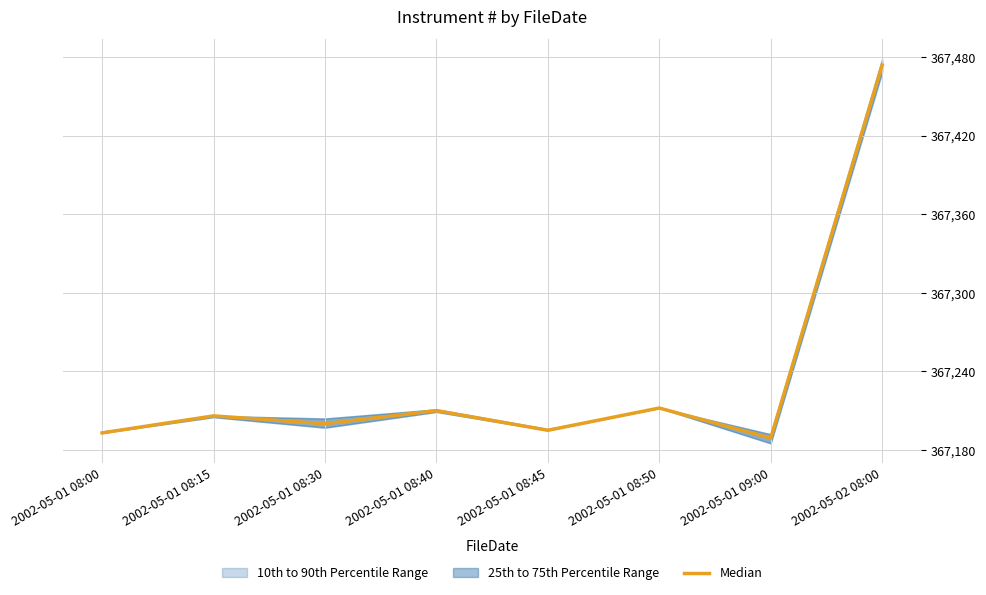

True or false: there are more than 0 points higher than both neighbors.

True